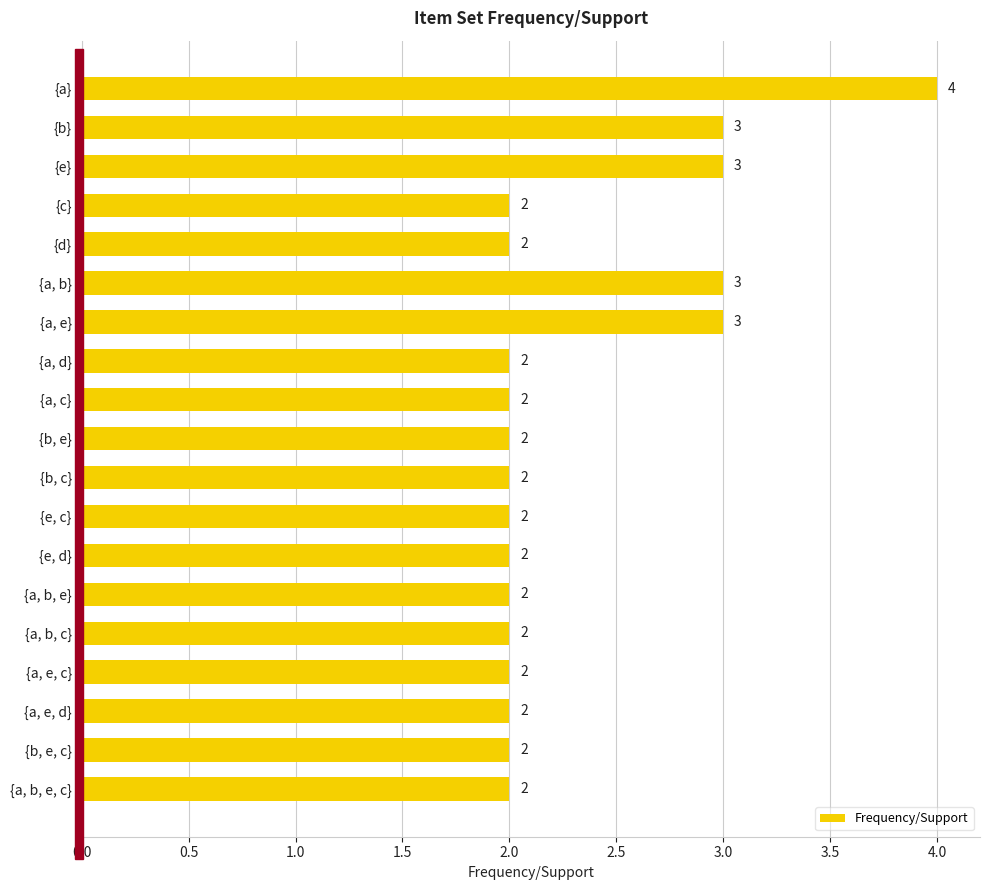

How many values are between 2 and 3?

18